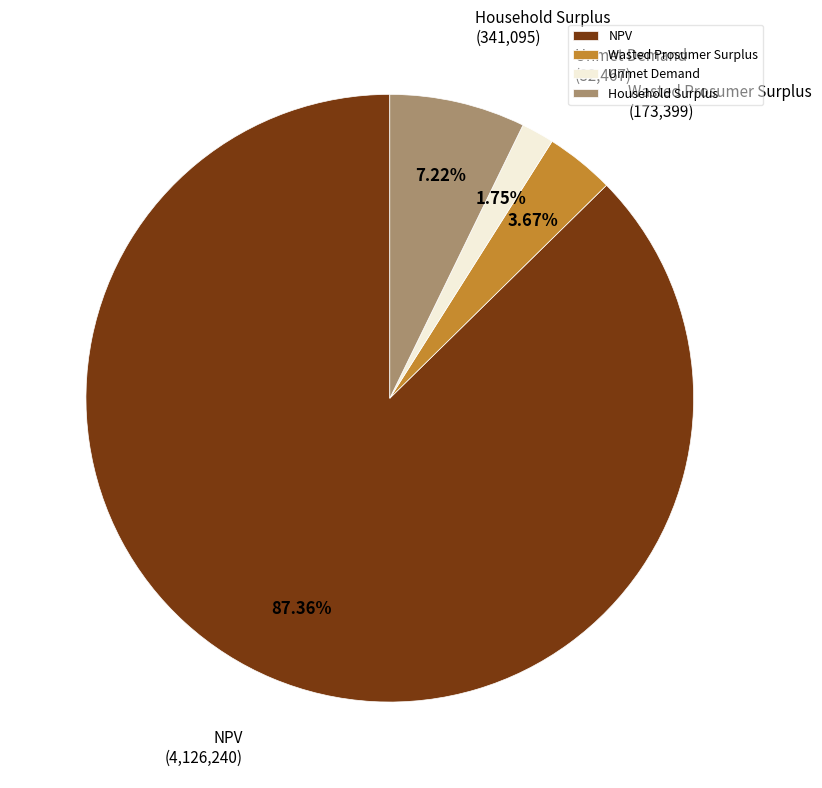

How many slices are in this pie chart?

4